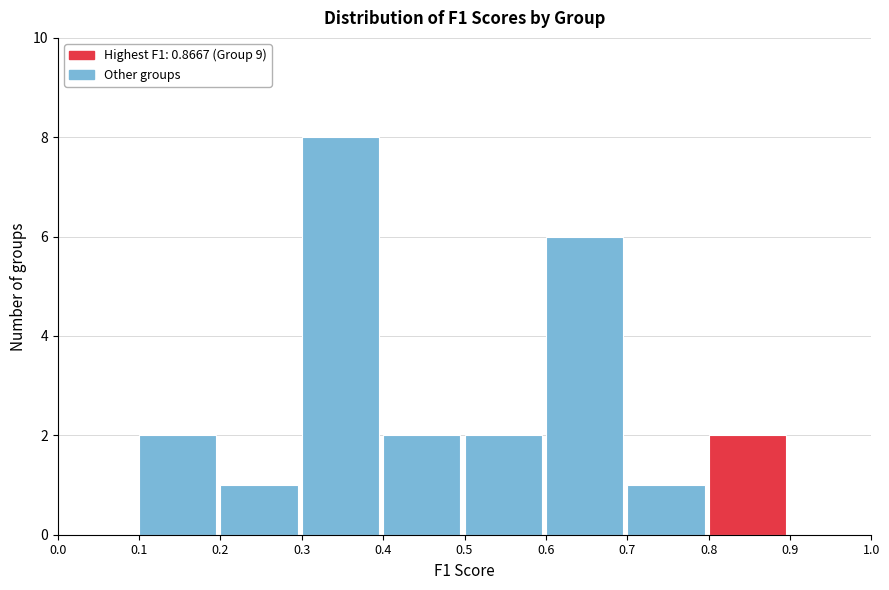

Reading left to right, list every bar in this chart as the range it spans on the x-axis followed by its height. The values are not printed on the chart, so give them approximately, as read against the axis.

0.0 to 0.1: 0
0.1 to 0.2: 2
0.2 to 0.3: 1
0.3 to 0.4: 8
0.4 to 0.5: 2
0.5 to 0.6: 2
0.6 to 0.7: 6
0.7 to 0.8: 1
0.8 to 0.9: 2
0.9 to 1.0: 0